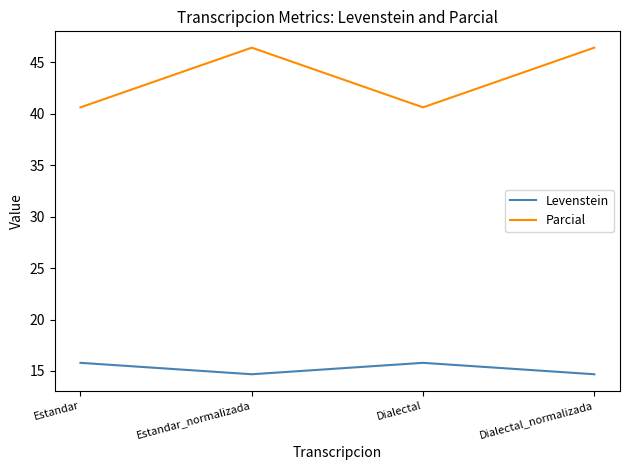

True or false: Parcial and Levenstein intersect in this chart.

False